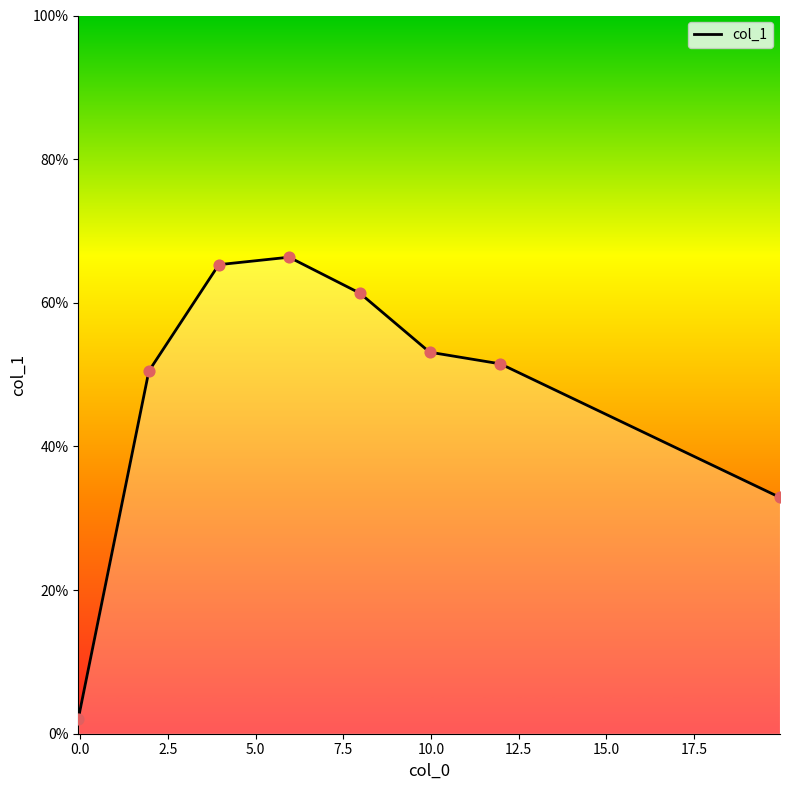

What is the difference between the second highest and second lowest values?

32.4